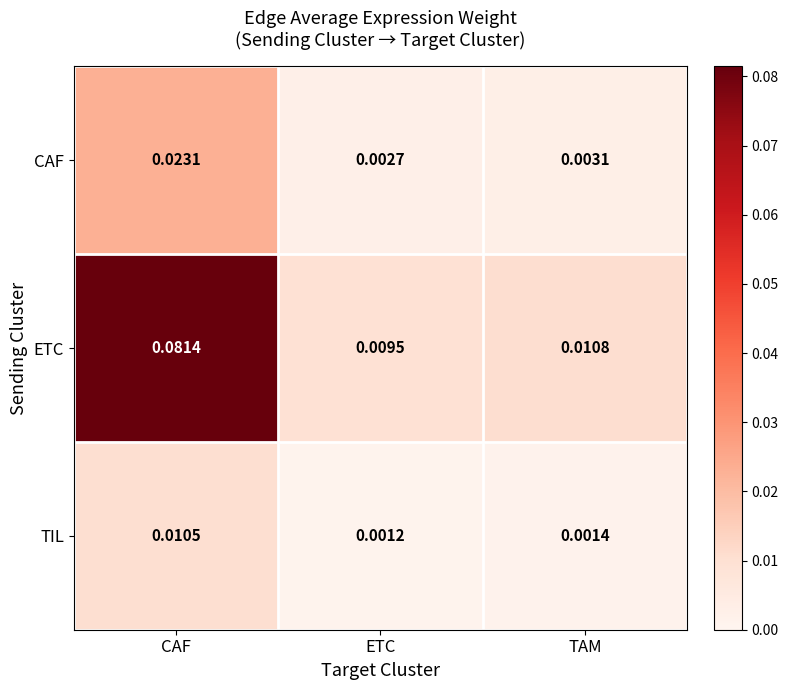

Is the value of TIL at TAM greater than the value of CAF at CAF?

No